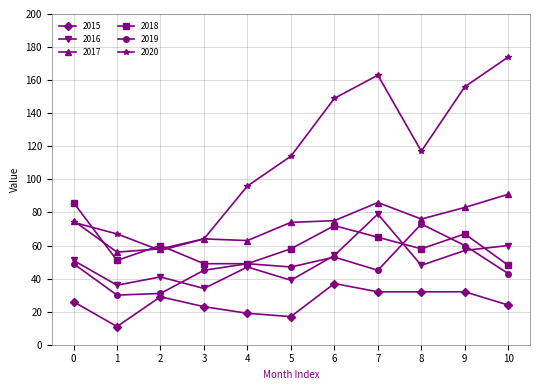

Which series has the largest total across all categories?

2020